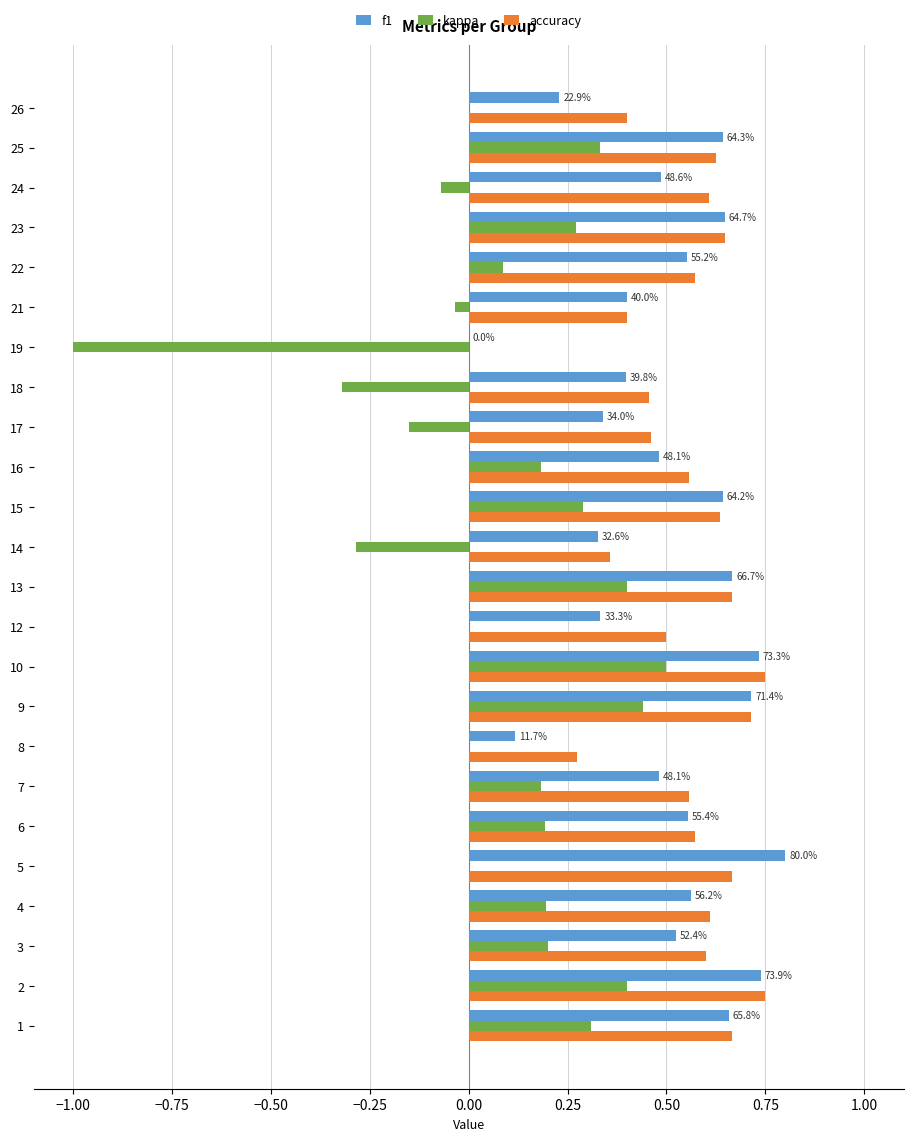

At which category is the sum across all series the highest?

10